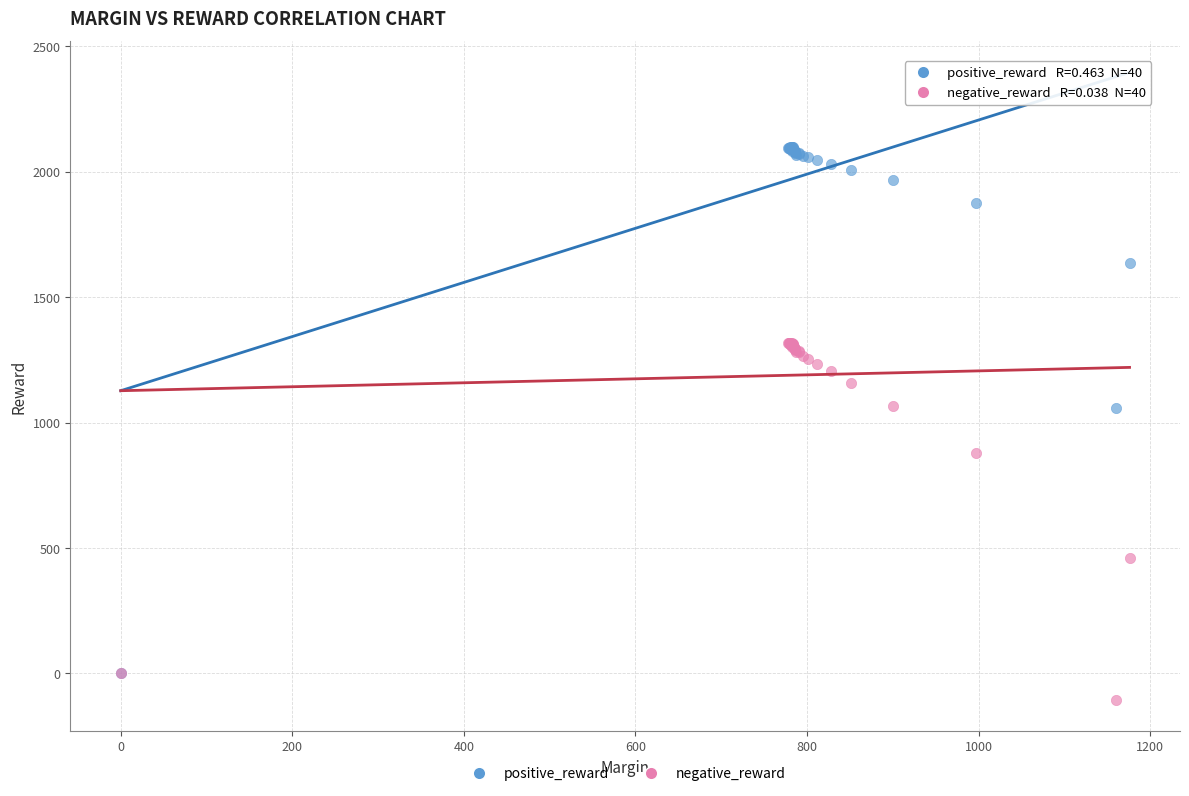

In the negative_reward series, what Y value is closest to 607?

462.1